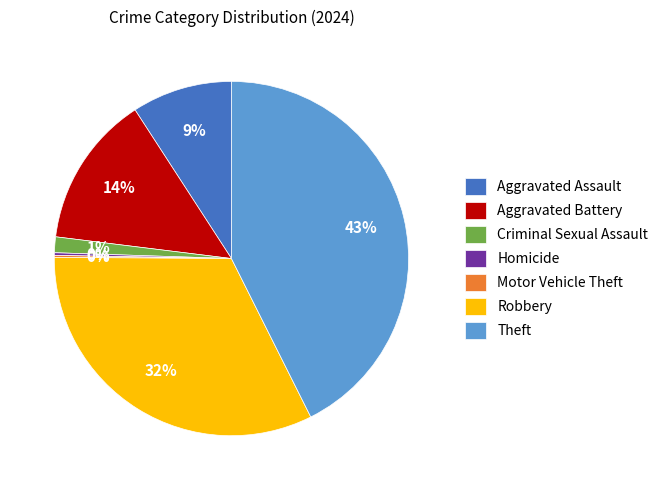

To the nearest percent, what portion does Aggravated Assault represent?

9%